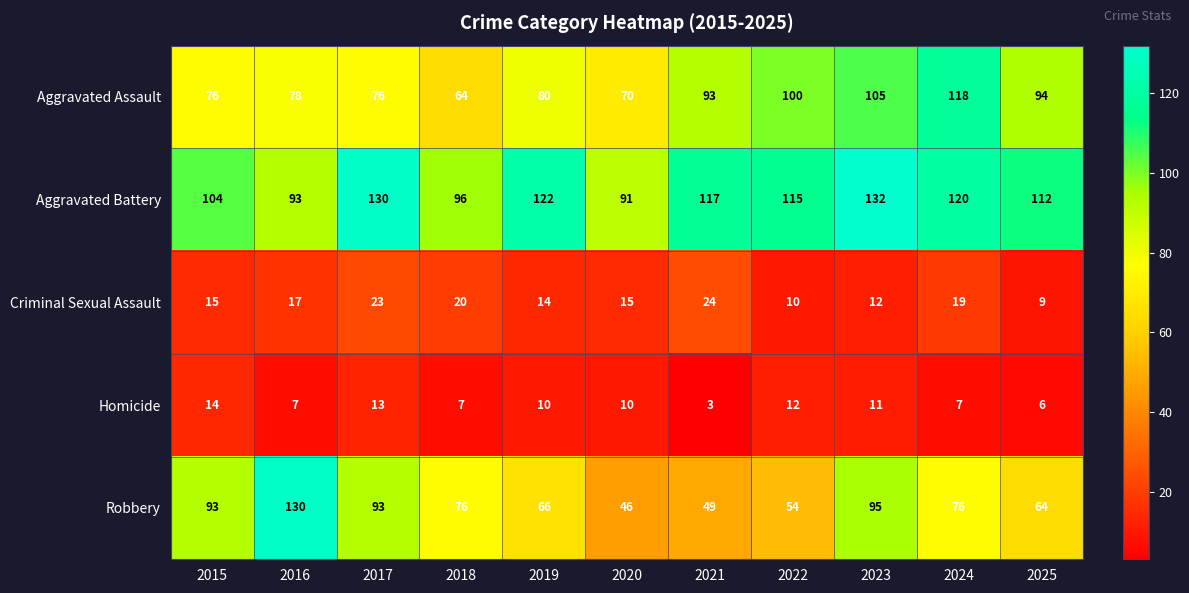

Which category has the highest value in the Aggravated Assault series?

2024